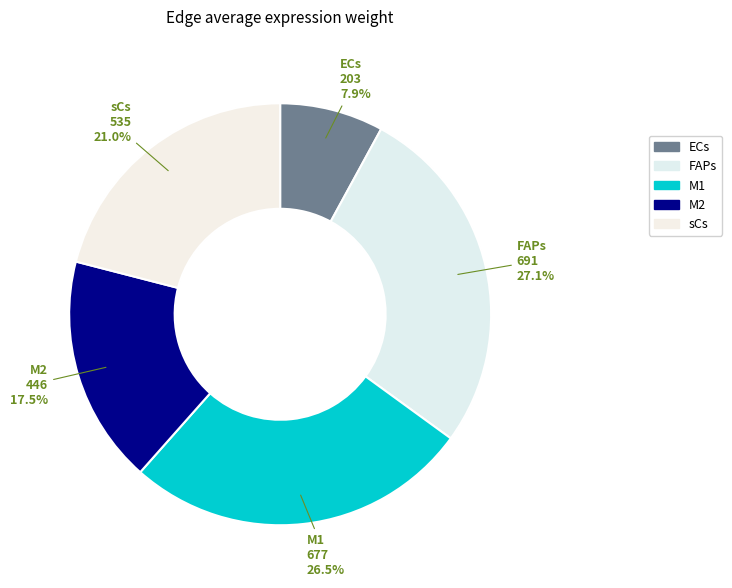

To the nearest percent, what is the difference between the FAPs and ECs slice percentages?

19%